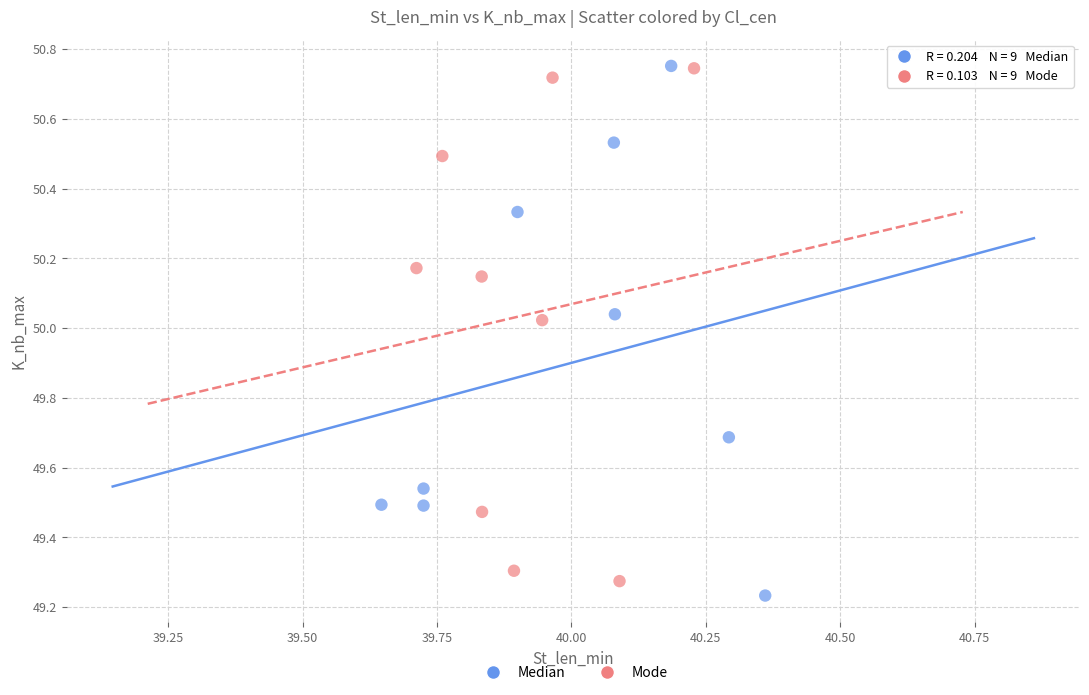

What are all the series names shown in the legend?

Median, Mode